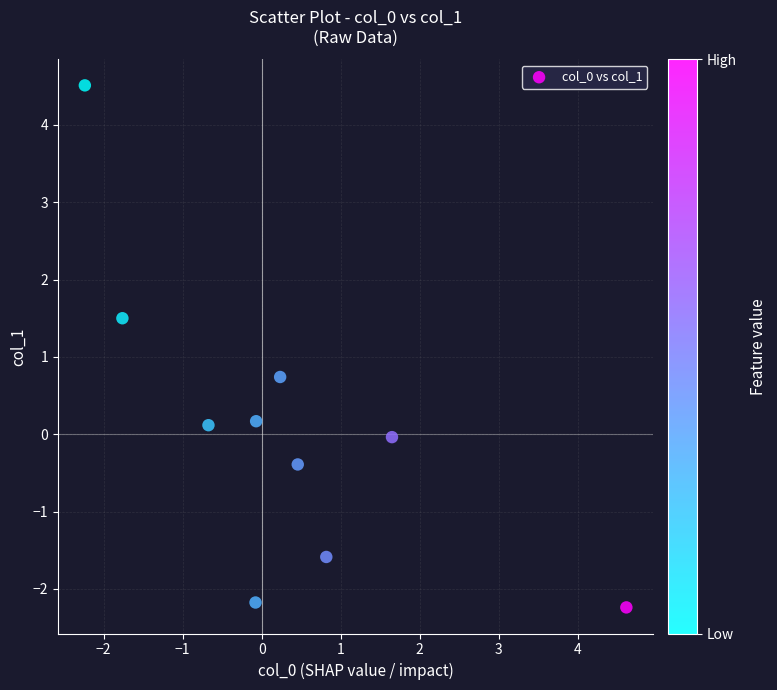

What Y value in the scatter plot is closest to 1?

0.7